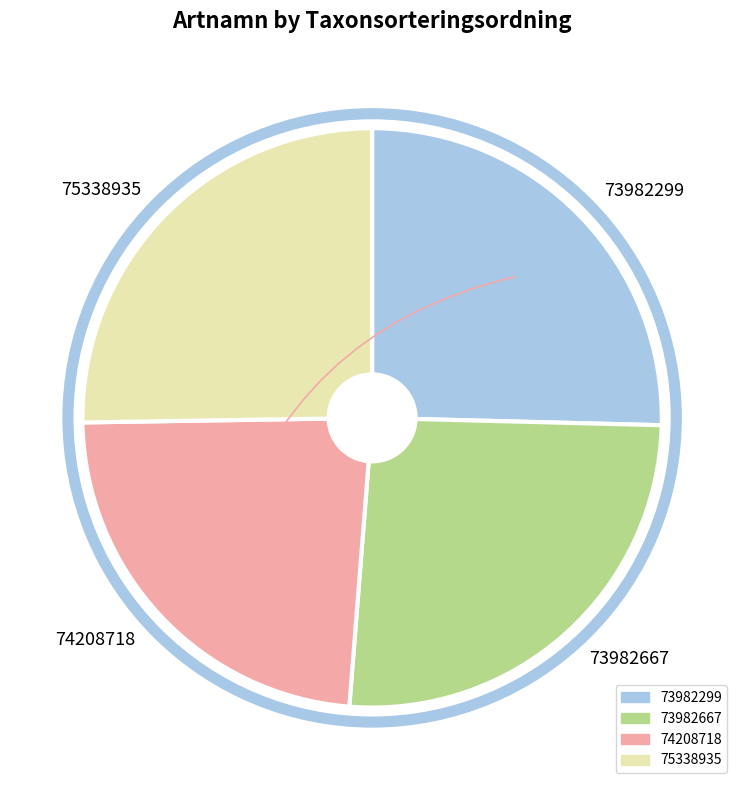

Do 74208718 and 73982667 together represent more than half of the pie?

No